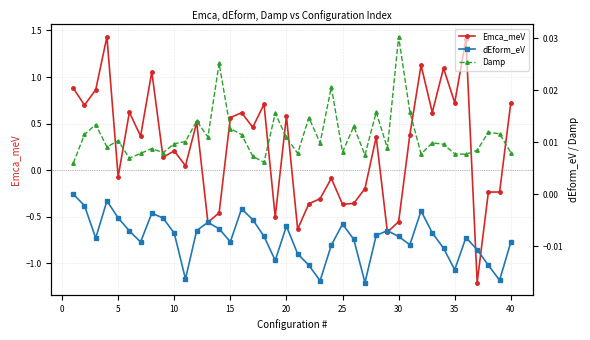

How many lines are shown in the chart?

3